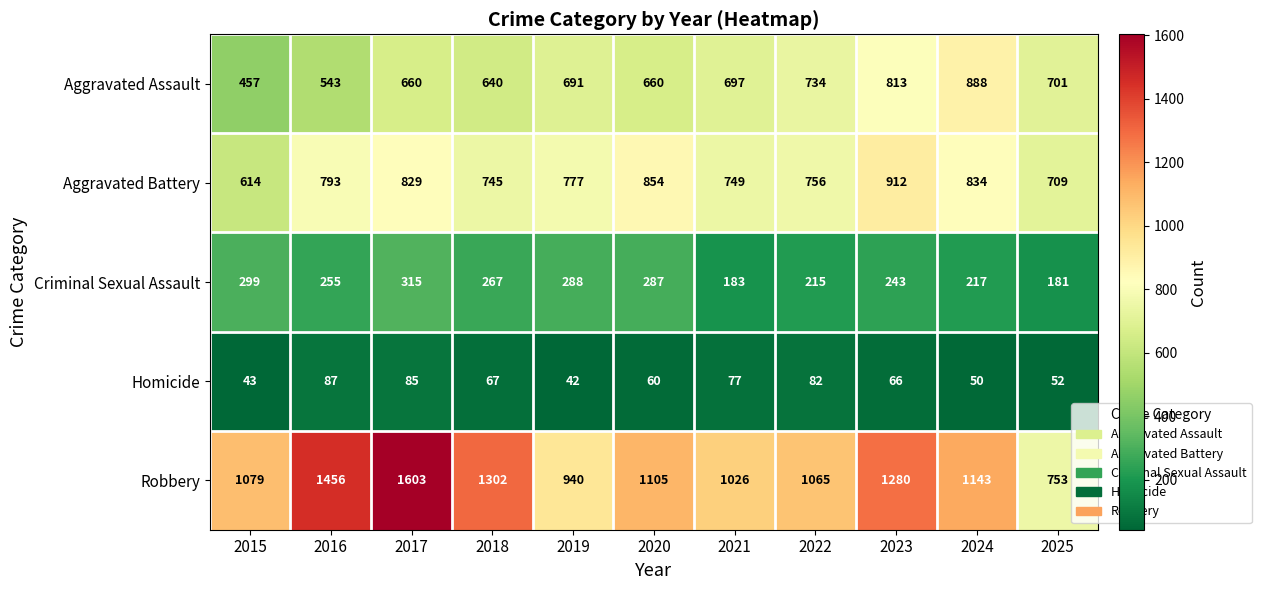

What is the minimum value for Robbery?

753